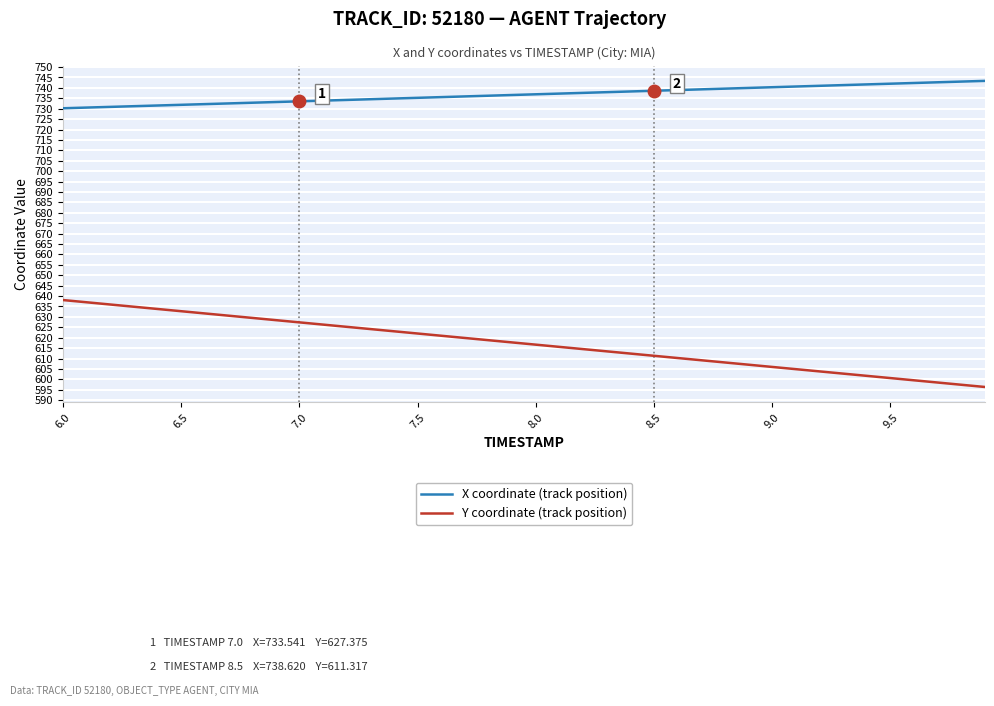

True or false: X coordinate (track position) and Y coordinate (track position) intersect in this chart.

False